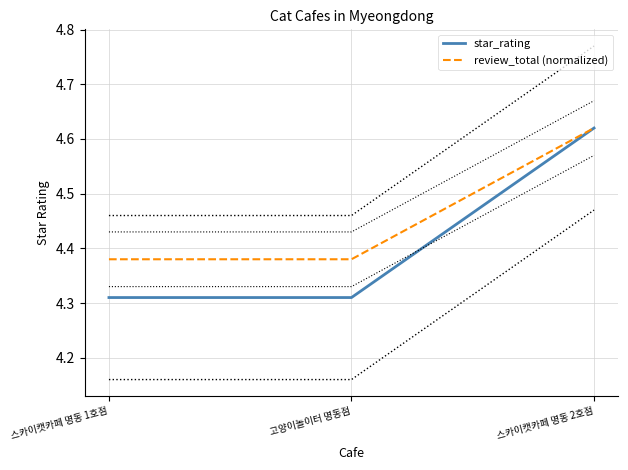

How many lines are shown in the chart?

2